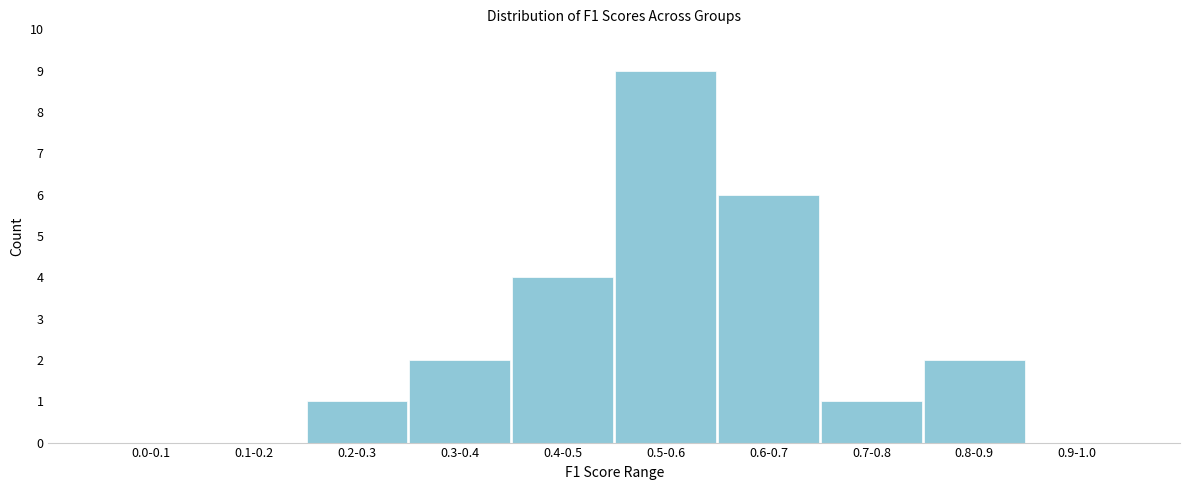

Reading left to right, what are all the values shown in this chart?

0.0-0.1=0	0.1-0.2=0	0.2-0.3=1	0.3-0.4=2	0.4-0.5=4	0.5-0.6=9	0.6-0.7=6	0.7-0.8=1	0.8-0.9=2	0.9-1.0=0